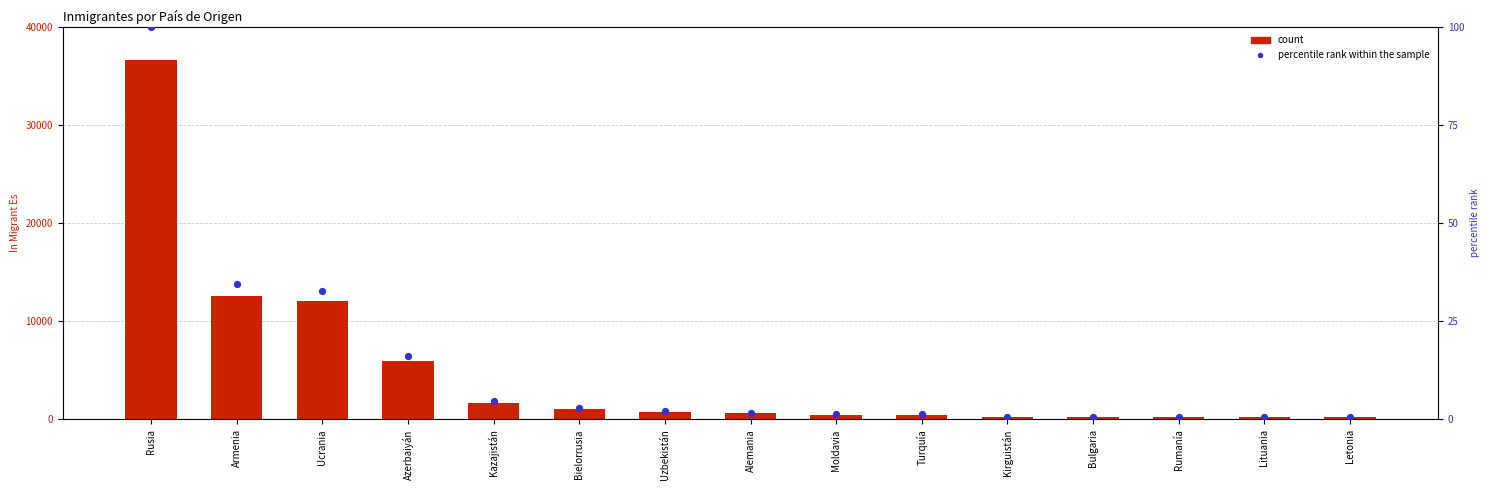

What is the total value across all series at Ucrania?

12059.8